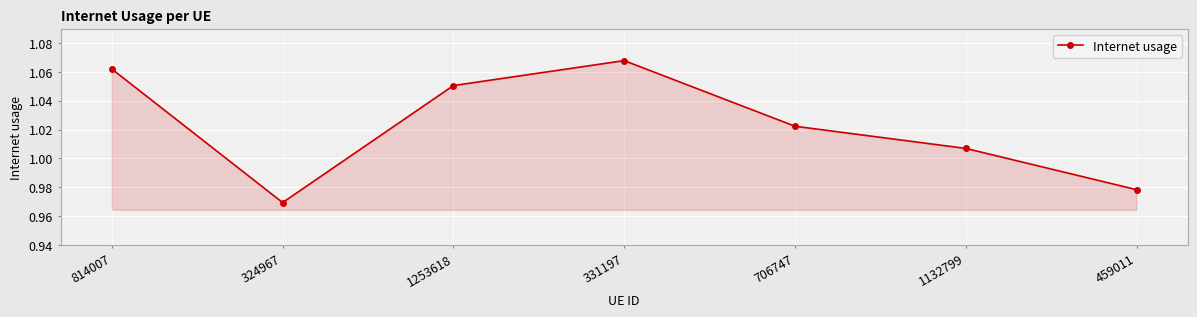

The value at 459011 is 1.3. True or false?

False